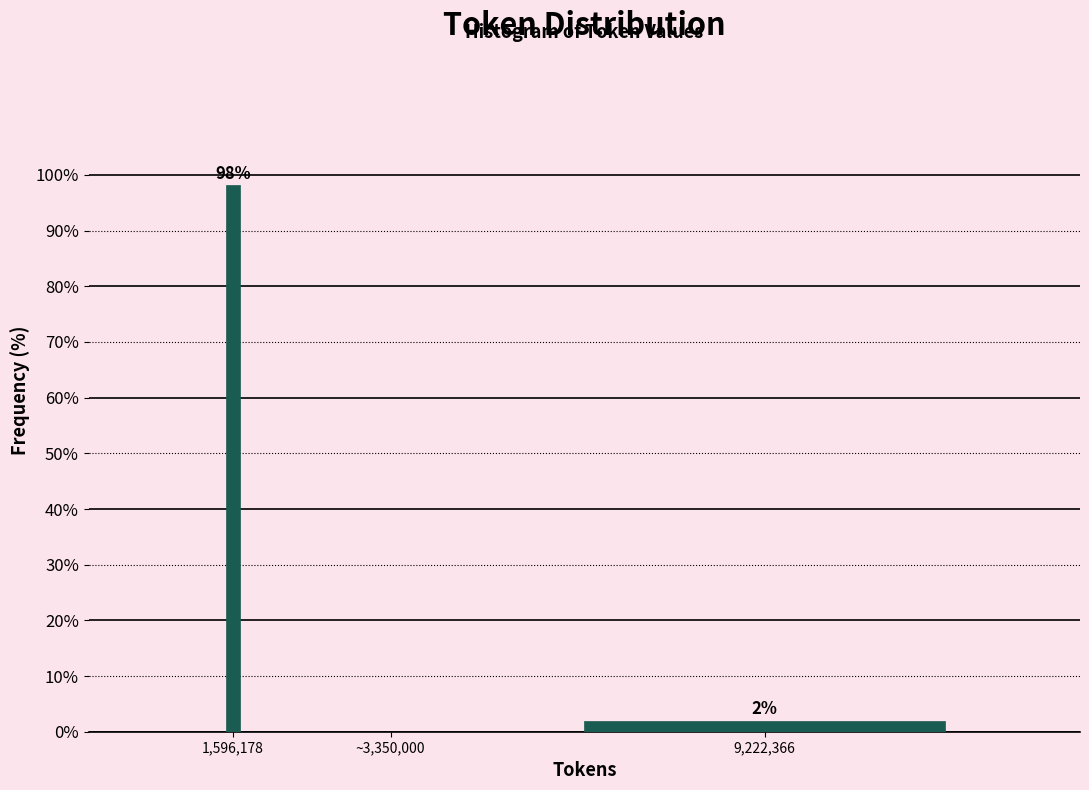

The value at 1,596,178 is 41.4. True or false?

False